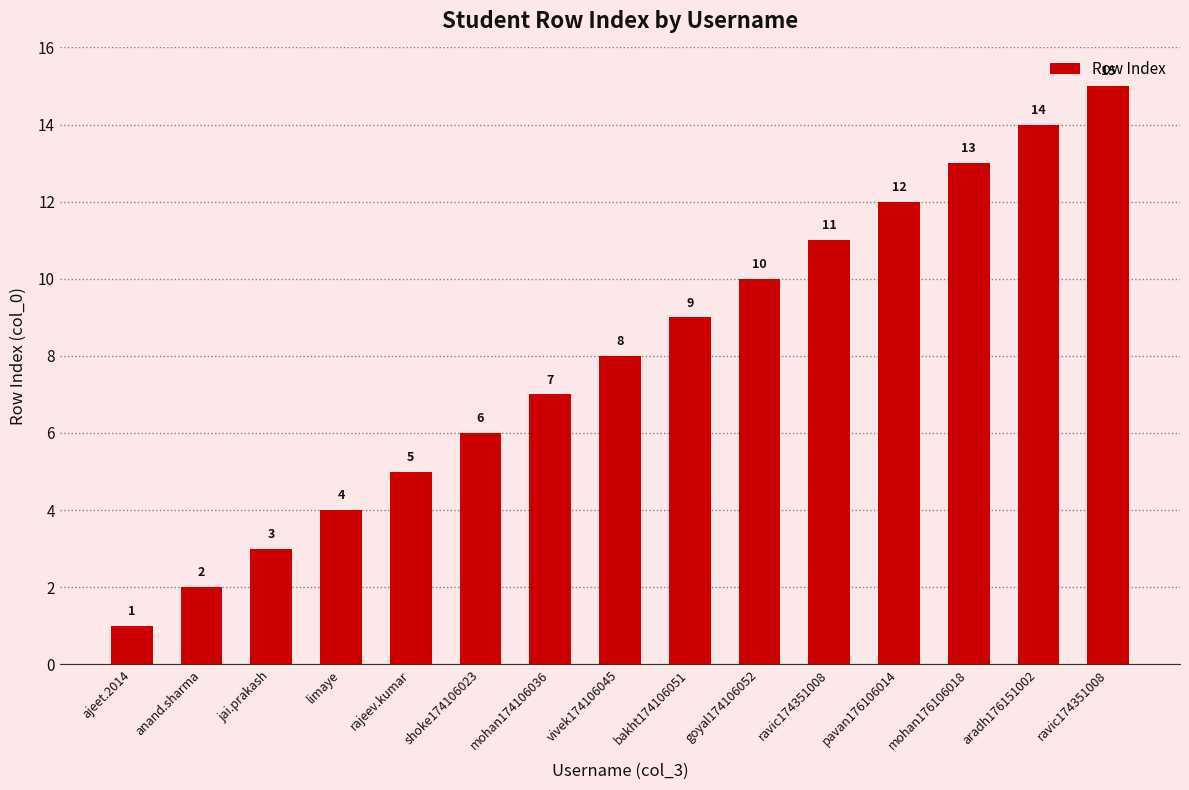

Which has a higher value, mohan174106036 or mohan176106018?

mohan176106018